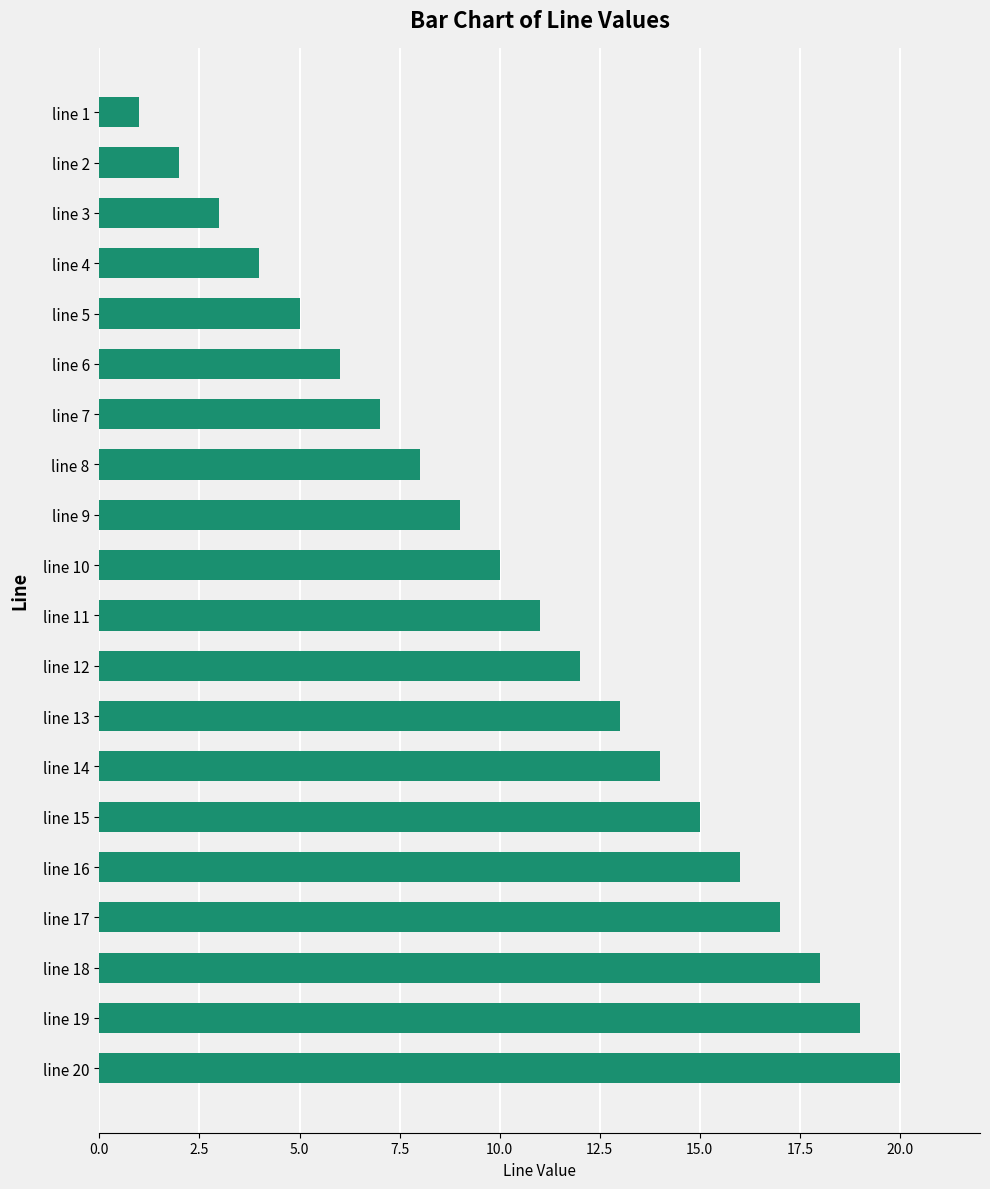

The chart shows a value of 8 at line 8. True or false?

True